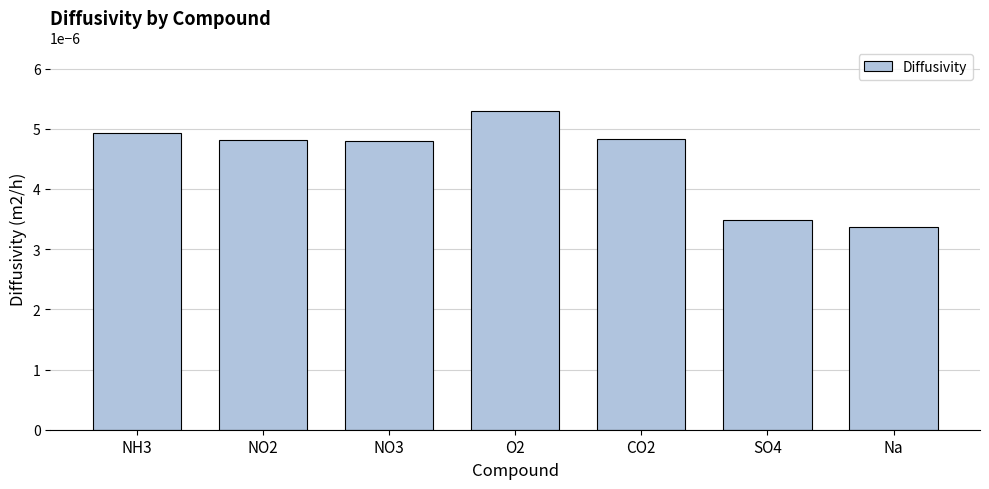

At which label is the value closest to 0?

Na